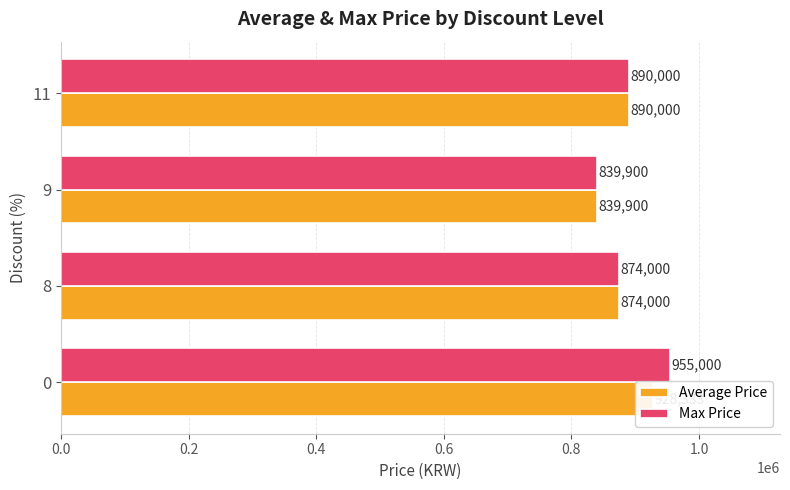

Count the Max Price values in the range 874000 to 955000.

3